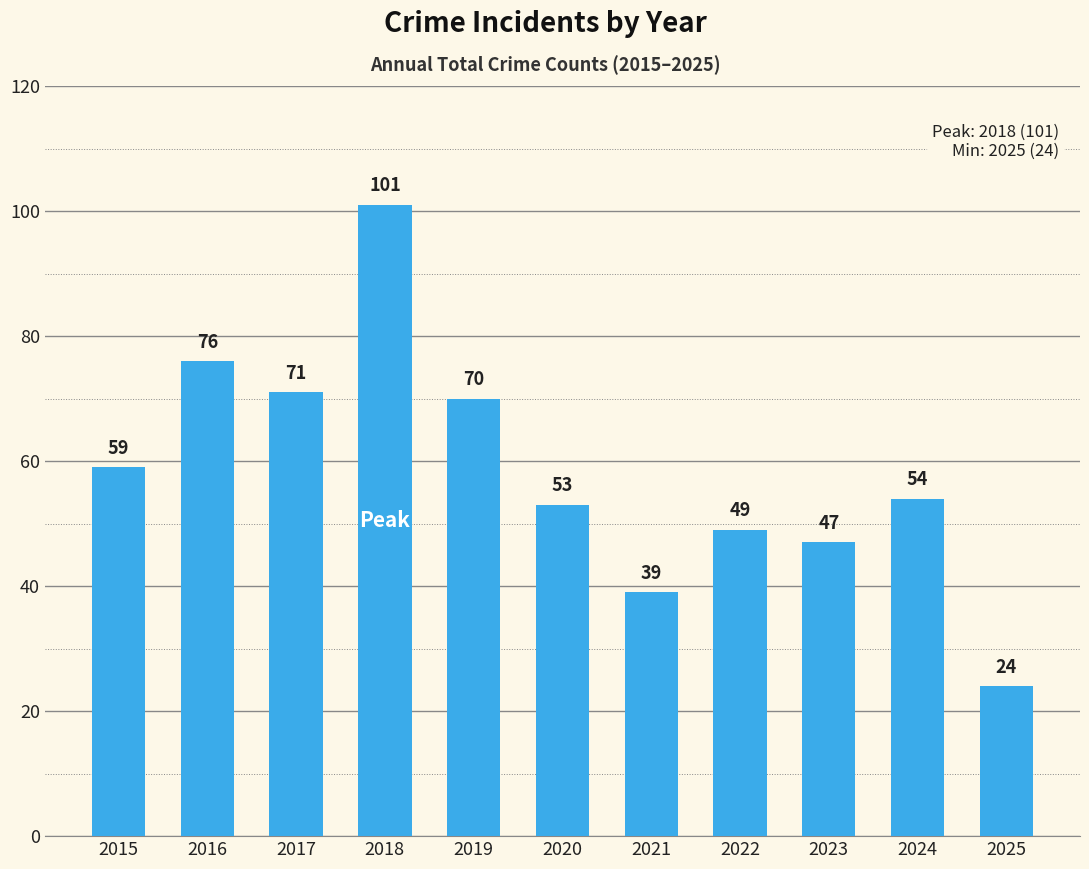

What is the difference between the values at 2019 and 2025?

46